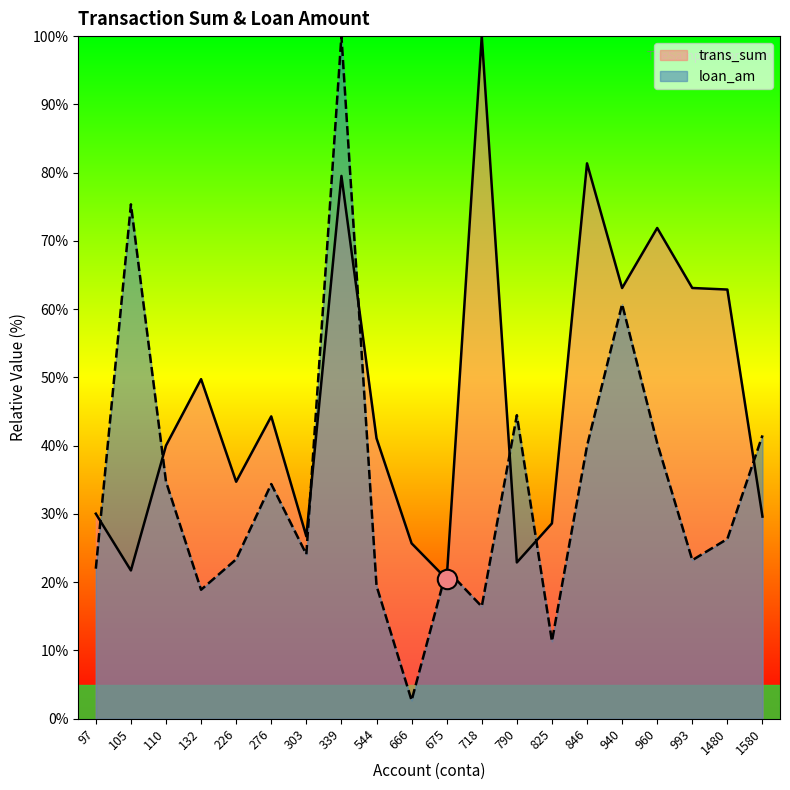

Which series has the largest total across all categories?

trans_sum